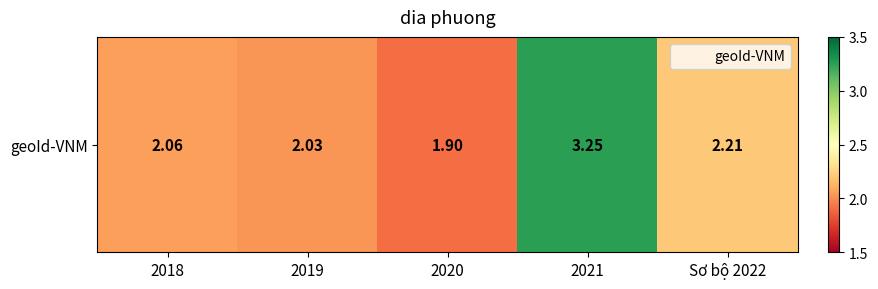

The chart shows a value of 2.2 at Sơ bộ 2022. True or false?

True